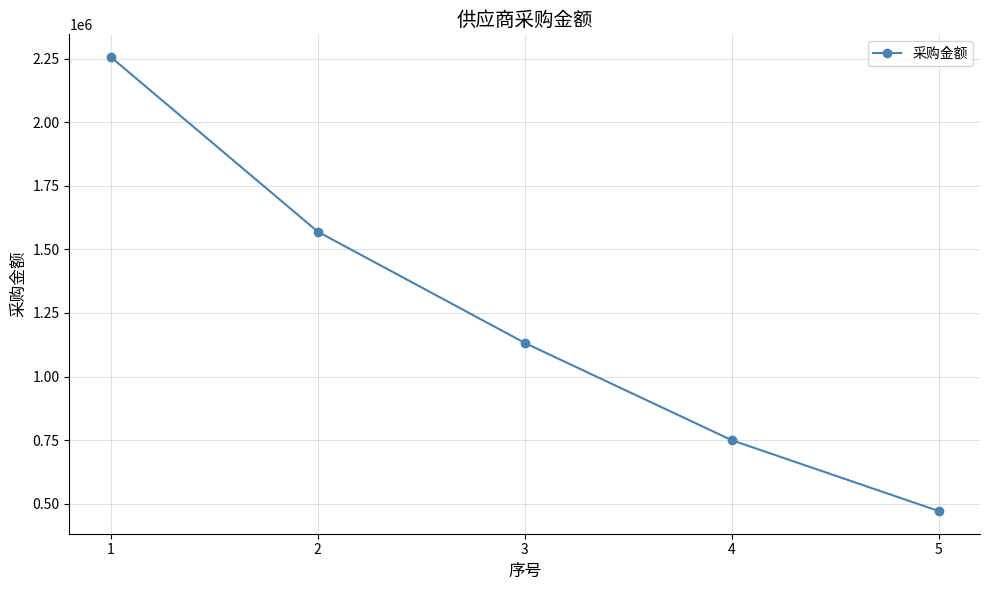

How many values are below 1132488?

2